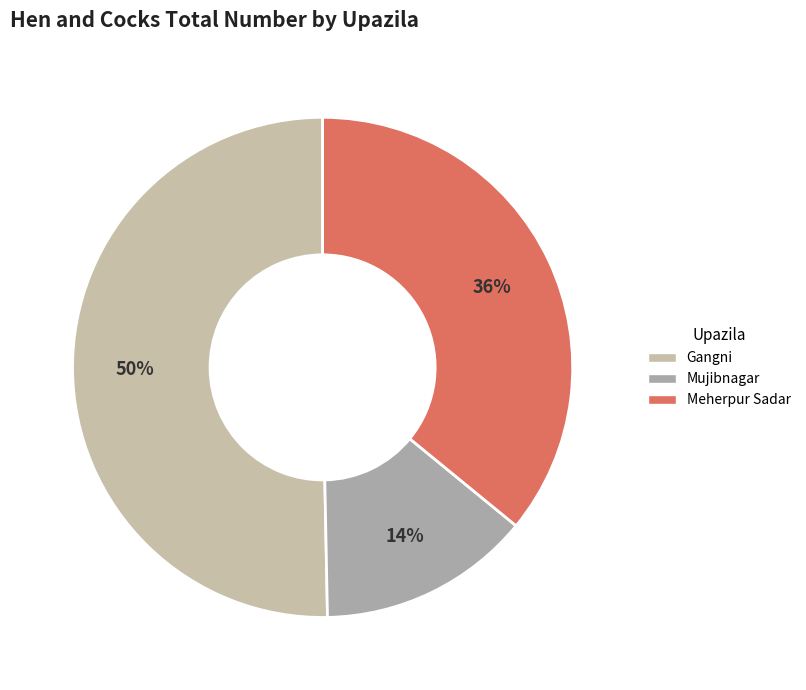

Between Meherpur Sadar and Gangni, which is larger?

Gangni